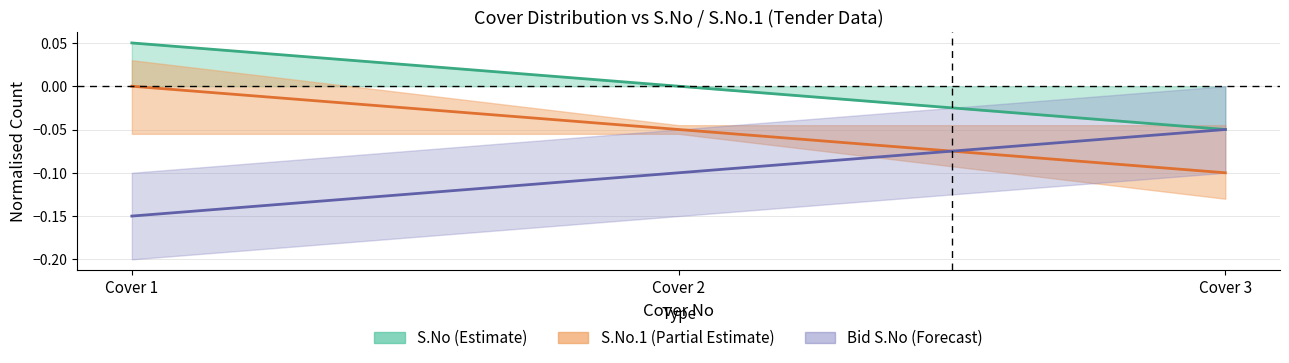

True or false: S.No has a value of -0.0 at Cover 2.

False